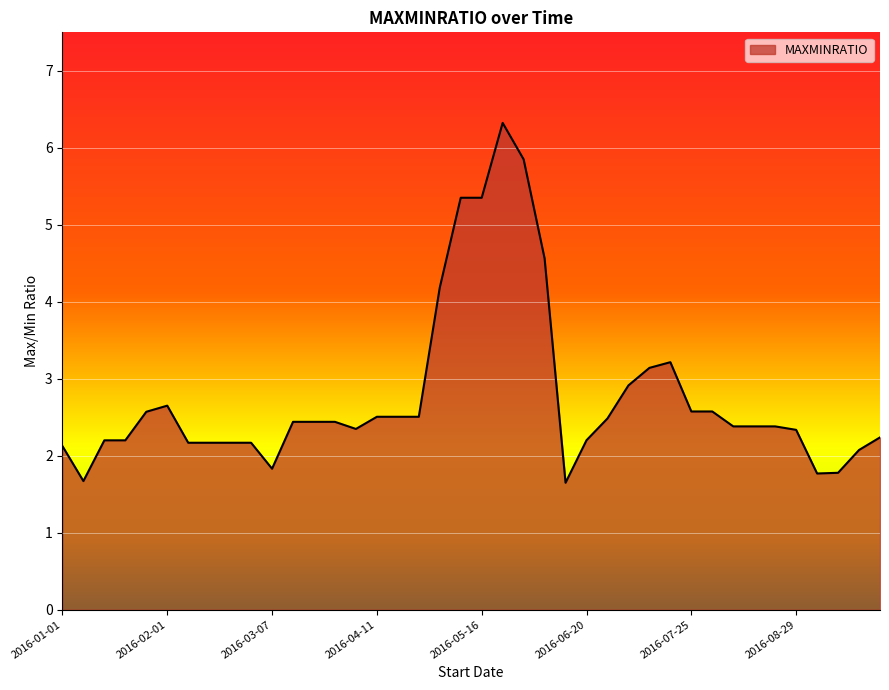

What is the difference between the maximum and minimum values?

4.7